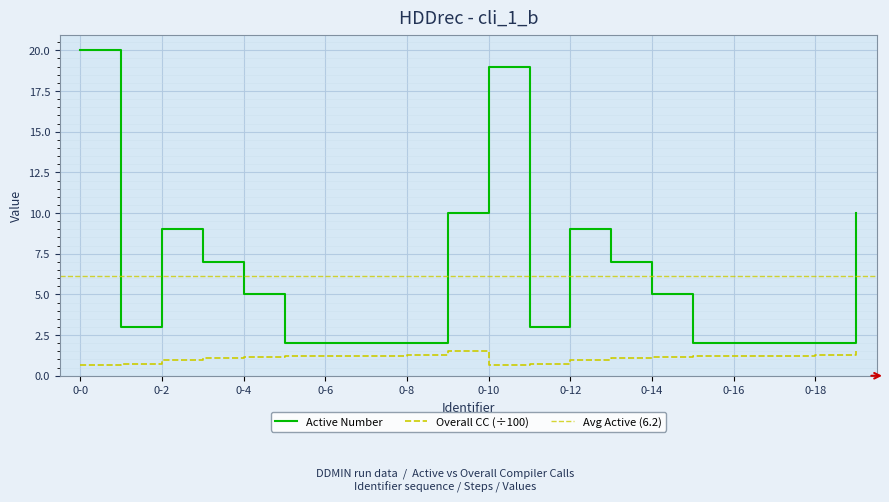

Does the chart display data point markers on the line(s)?

No